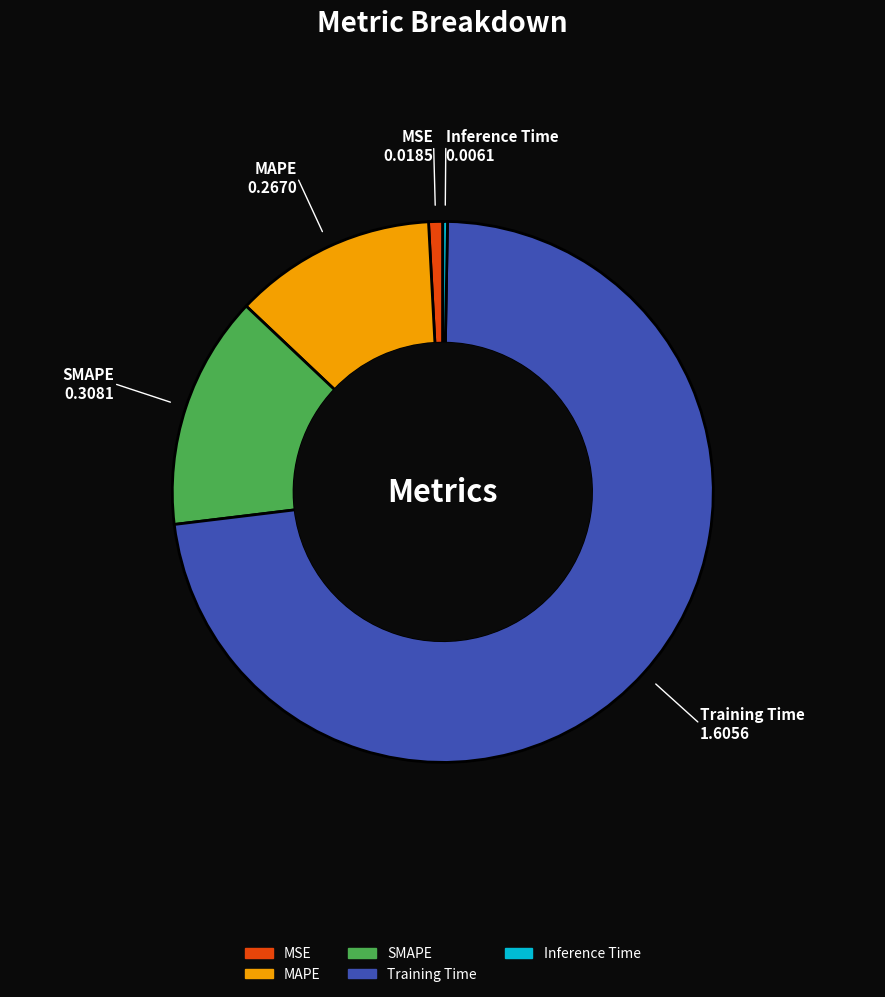

What is the smallest slice in the pie chart?

Inference Time